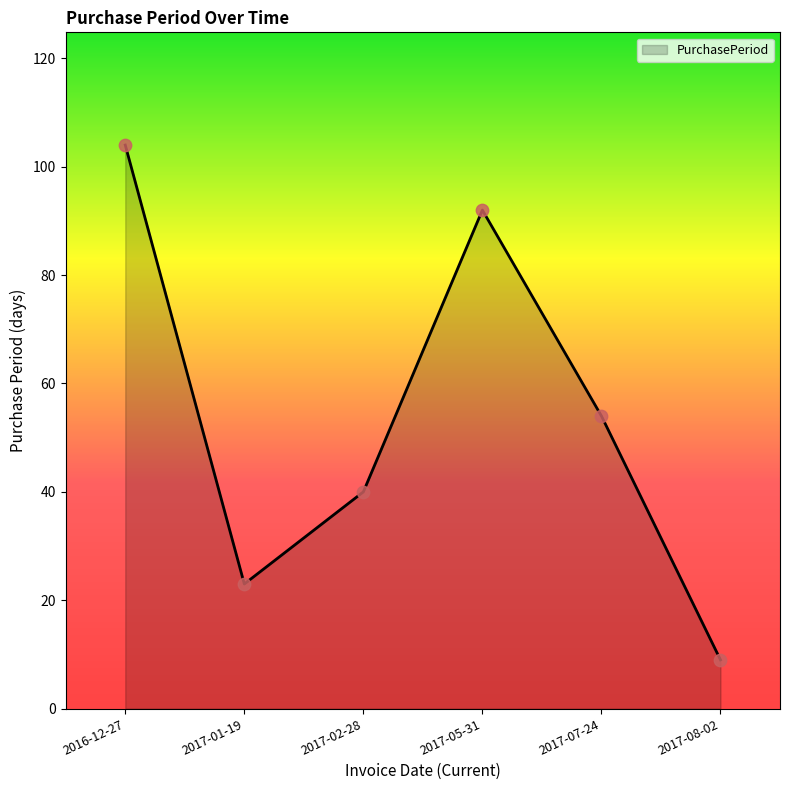

Between 2017-05-31 and 2017-08-02, which is larger?

2017-05-31